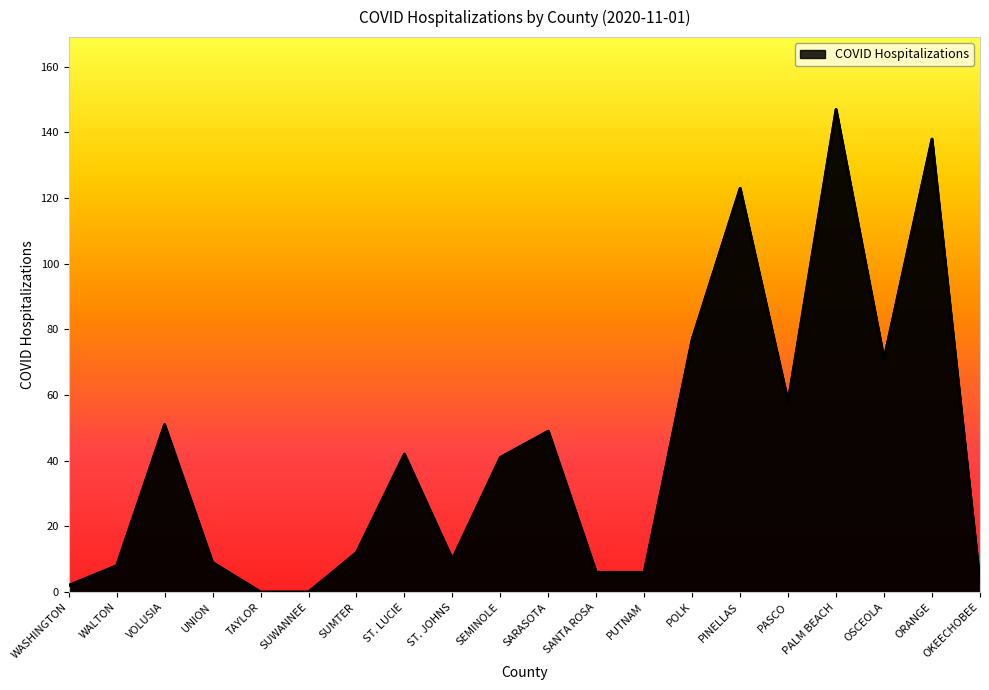

Which has a higher value, WASHINGTON or VOLUSIA?

VOLUSIA